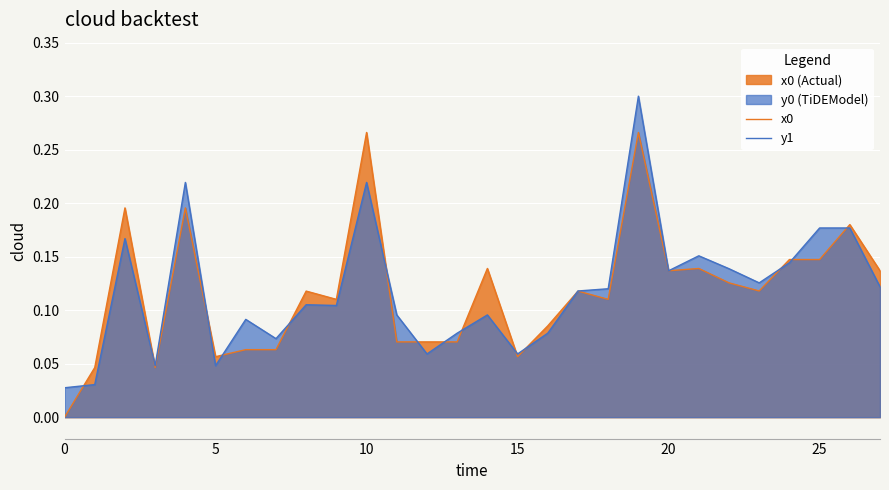

Rank the series by their average value, from highest to lowest.

y1, x0